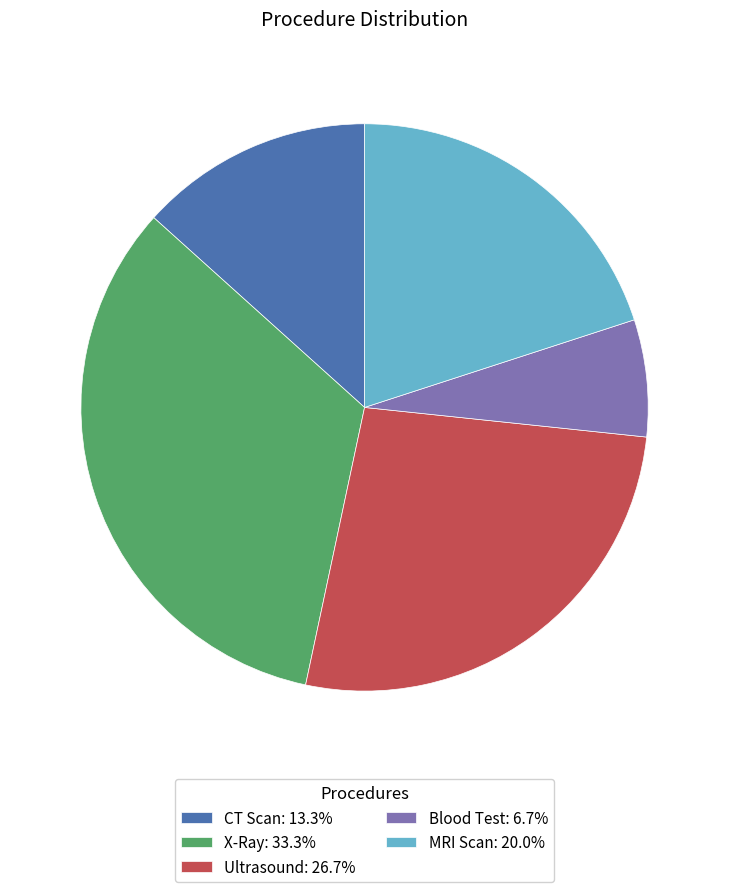

Approximately how many times larger is the value at Blood Test compared to CT Scan?

0.5